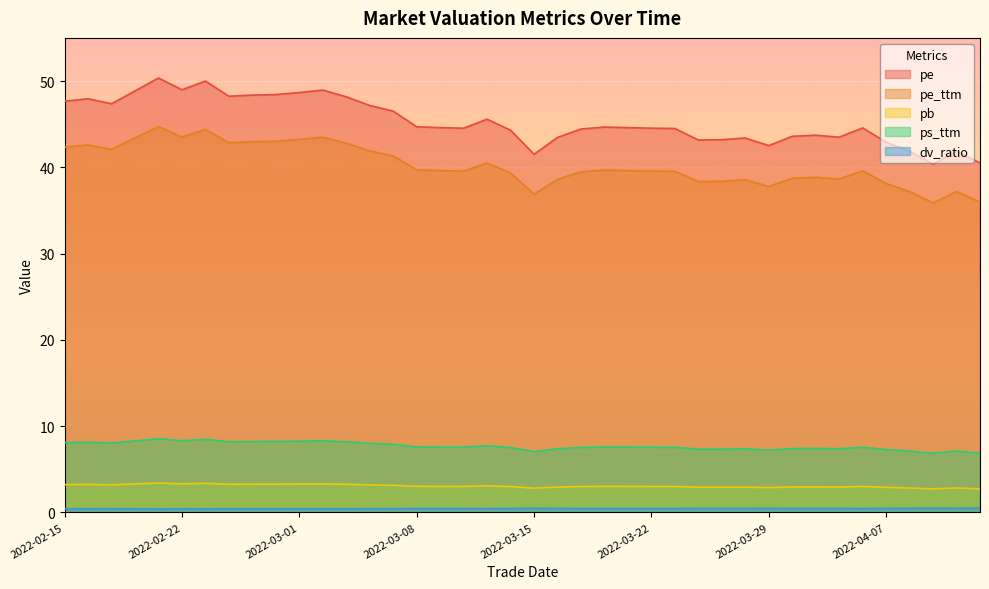

How many dv_ratio values are between 0 and 1?

40